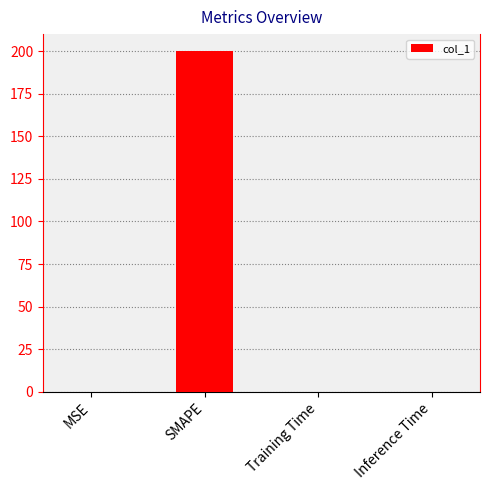

The value at Inference Time is 0.0. True or false?

True